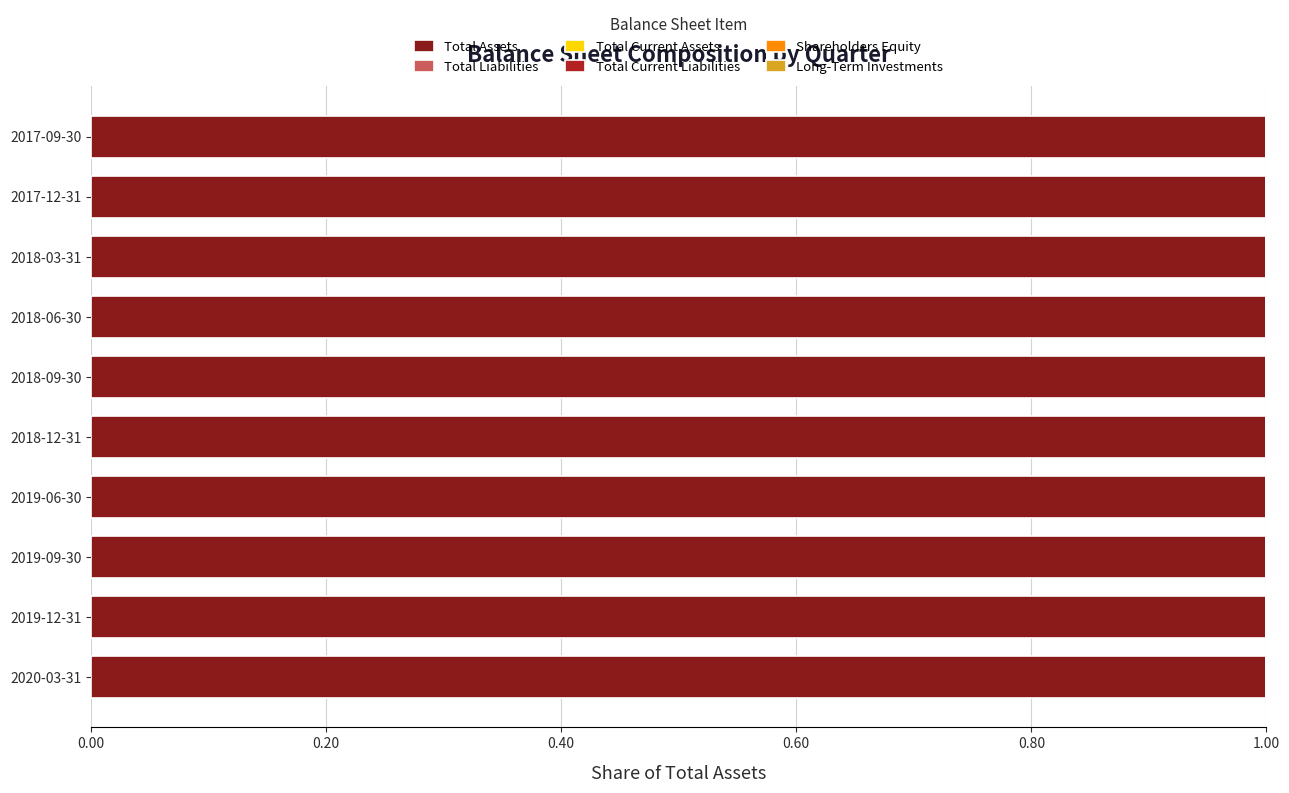

How many data points does each series have?

10